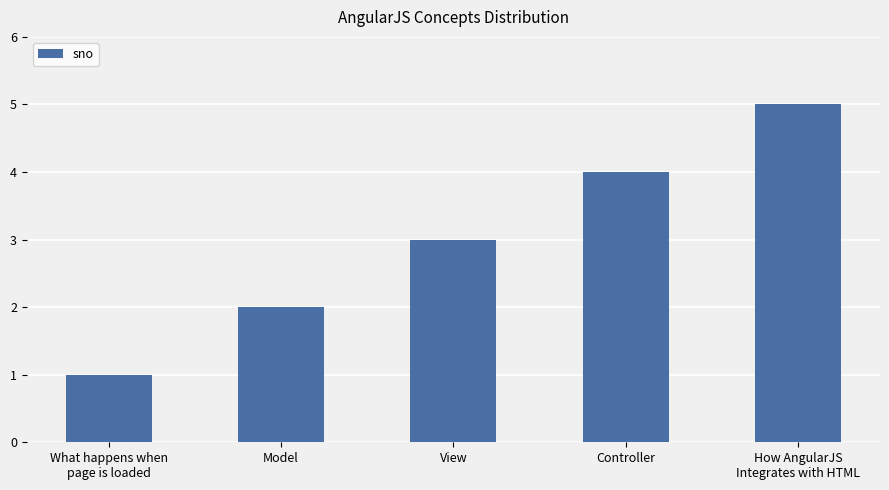

List the labels in order of value, smallest first.

What happens when
page is loaded, Model, View, Controller, How AngularJS
Integrates with HTML